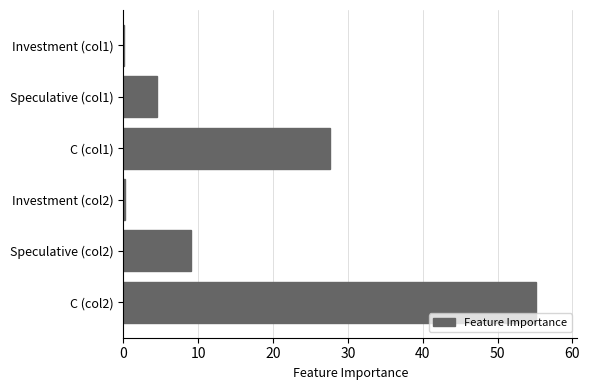

How many categories are shown in the chart?

6